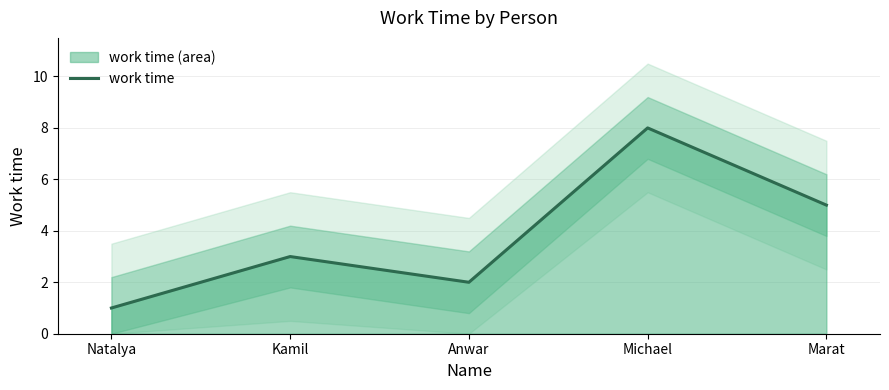

The value at Anwar is 2. True or false?

True